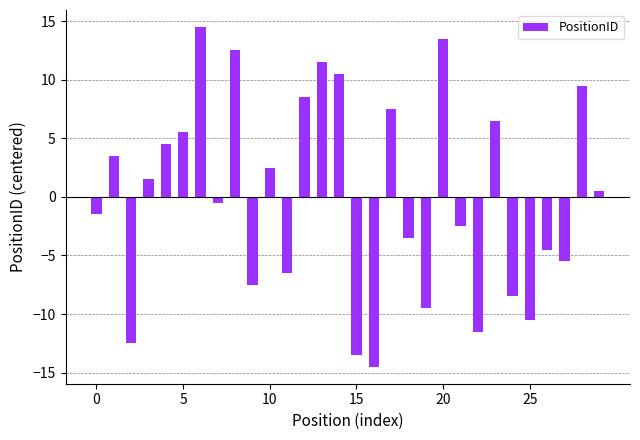

What is the smallest value displayed?

-14.5